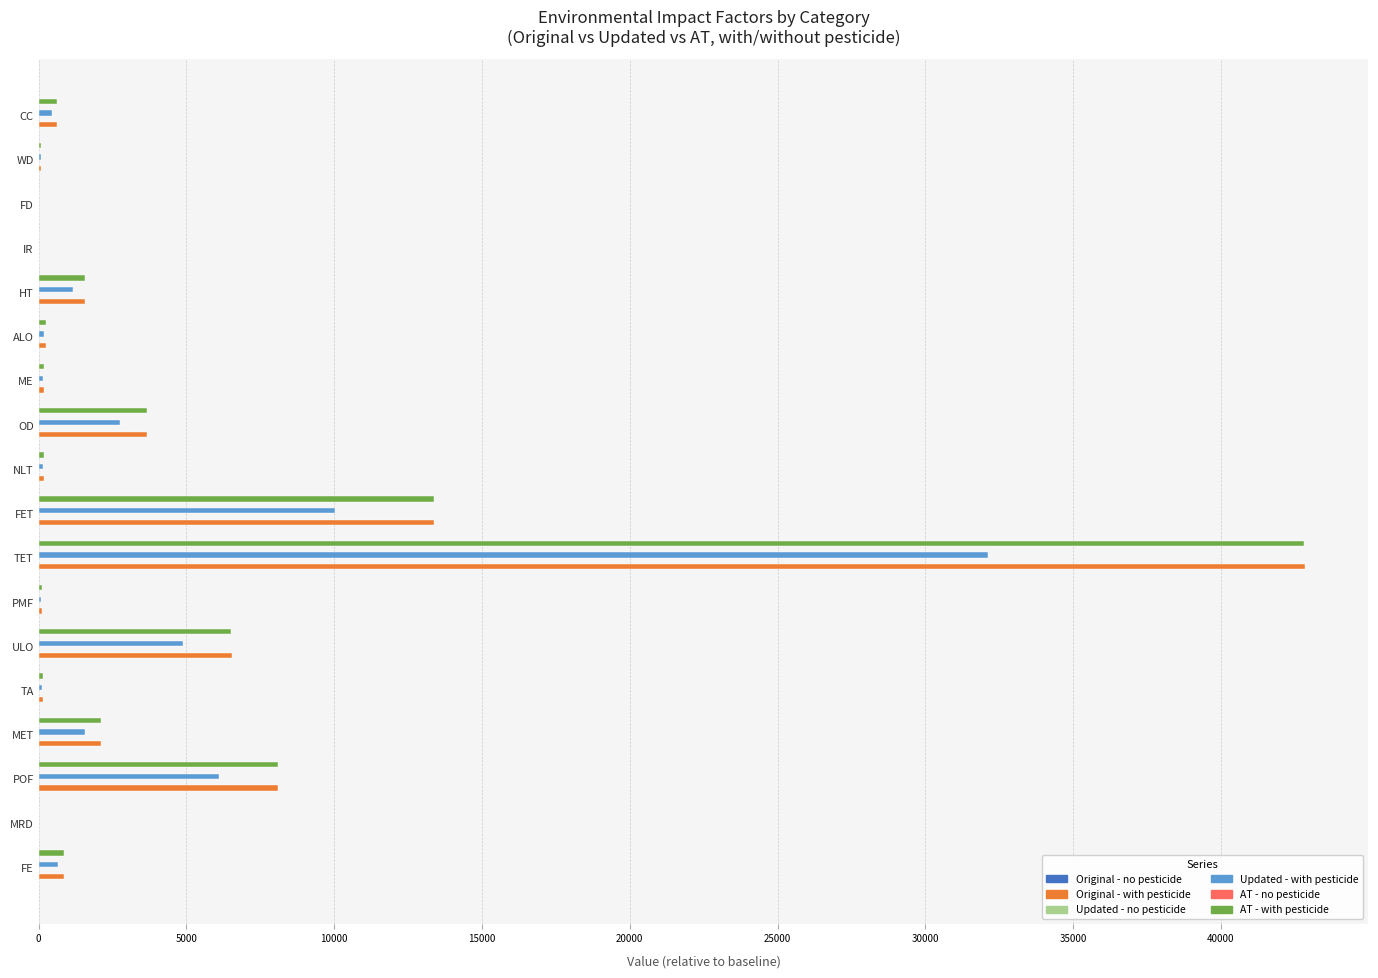

Where is Updated - with pesticide nearest to the value 16066?

FET